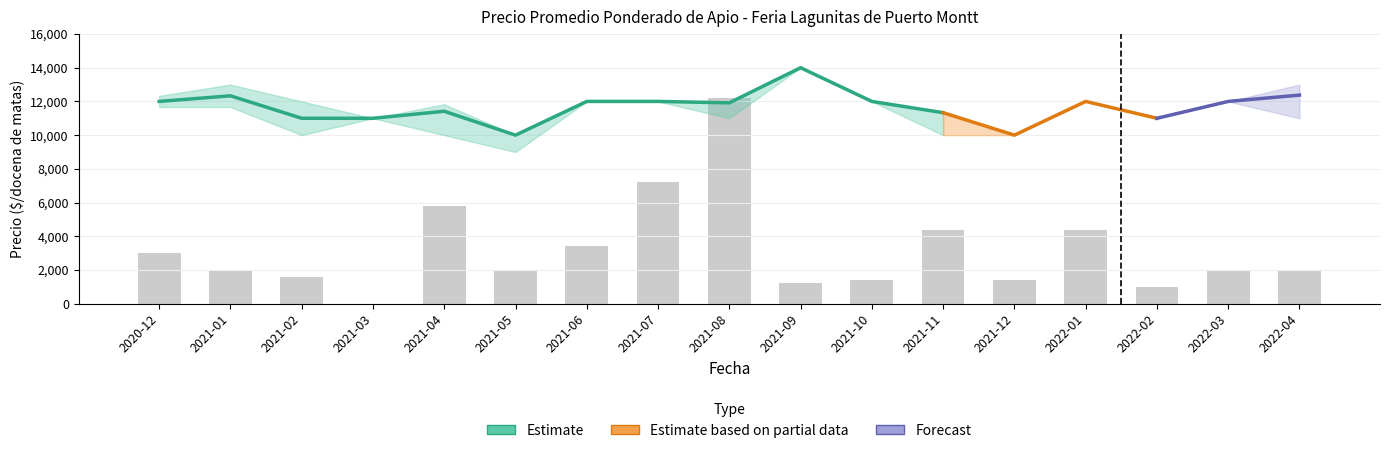

Reading left to right, what are all the values shown in this chart?

Precio promedio ponderado: 2020-12=12000	2021-01=12333	2021-02=11000	2021-03=11000	2021-04=11417	2021-05=10000	2021-06=12000	2021-07=12000	2021-08=11917	2021-09=14000	2021-10=12000	2021-11=11333	2021-12=10000	2022-01=12000	2022-02=11000	2022-03=12000	2022-04=12375
Precio maximo: 2020-12=12333	2021-01=13000	2021-02=12000	2021-03=11000	2021-04=11833	2021-05=10000	2021-06=12000	2021-07=12000	2021-08=12000	2021-09=14000	2021-10=12000	2021-11=11333	2021-12=10000	2022-01=12000	2022-02=11000	2022-03=12000	2022-04=13000
Precio minimo: 2020-12=11667	2021-01=11667	2021-02=10000	2021-03=11000	2021-04=10000	2021-05=9000	2021-06=12000	2021-07=12000	2021-08=11000	2021-09=14000	2021-10=12000	2021-11=10000	2021-12=10000	2022-01=12000	2022-02=11000	2022-03=12000	2022-04=11000
Volumen: 2020-12=75	2021-01=50	2021-02=40	2021-03=0	2021-04=145	2021-05=50	2021-06=85	2021-07=180	2021-08=305	2021-09=30	2021-10=35	2021-11=110	2021-12=35	2022-01=110	2022-02=25	2022-03=50	2022-04=50